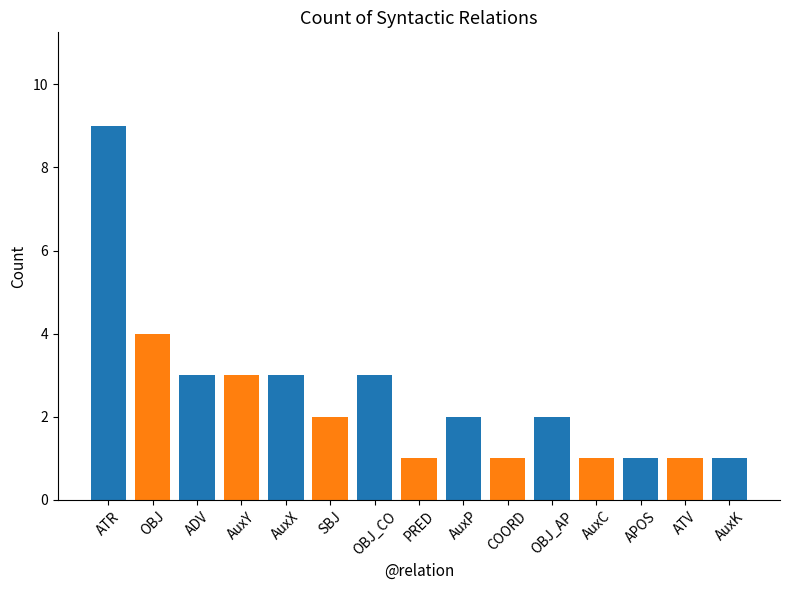

Reading left to right, list all the values displayed in this chart.

9	4	3	3	3	2	3	1	2	1	2	1	1	1	1